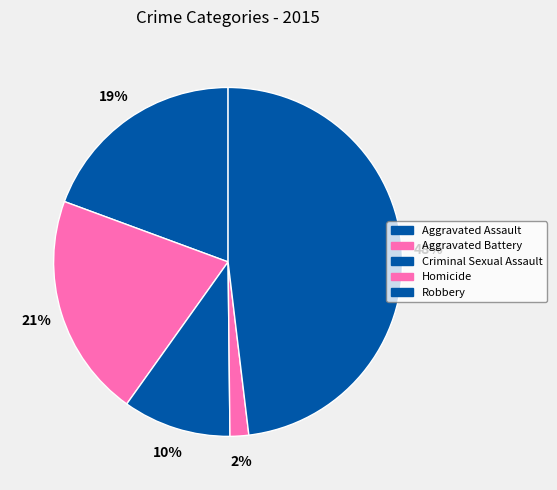

Is there any slice that represents more than half of the pie?

No